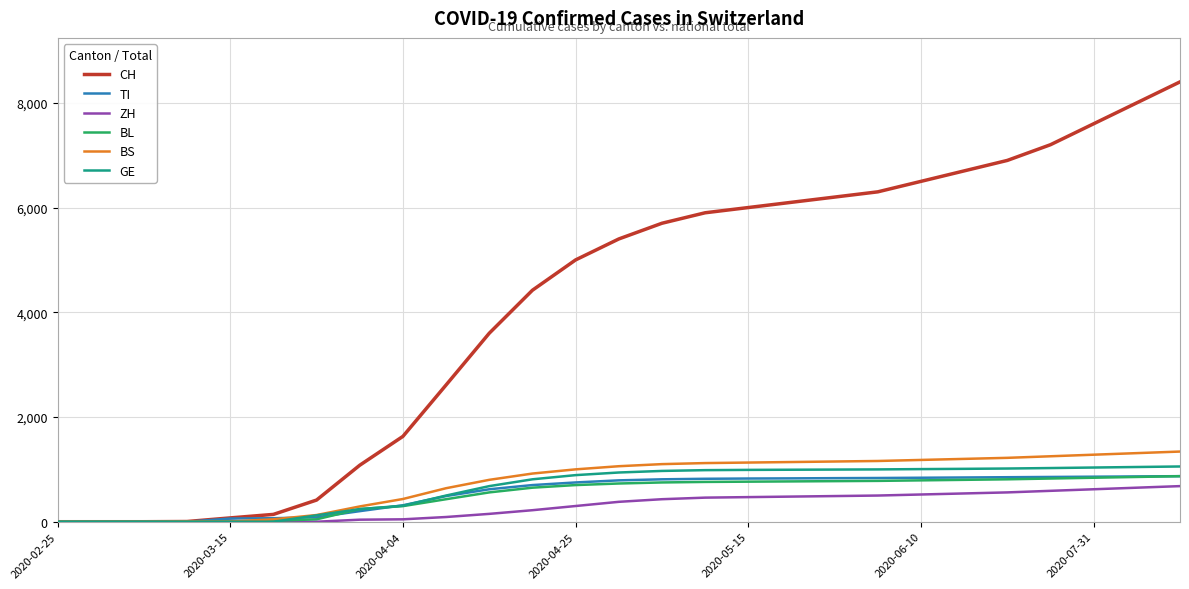

Which series has the largest total across all categories?

CH